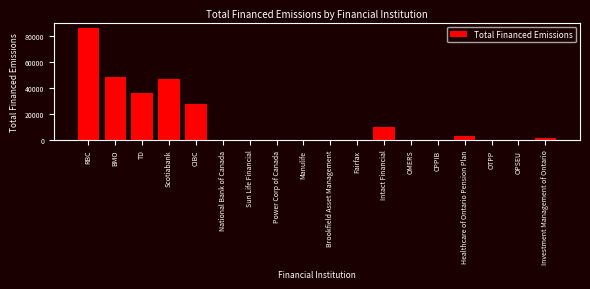

What is the greatest value displayed?

86445.4